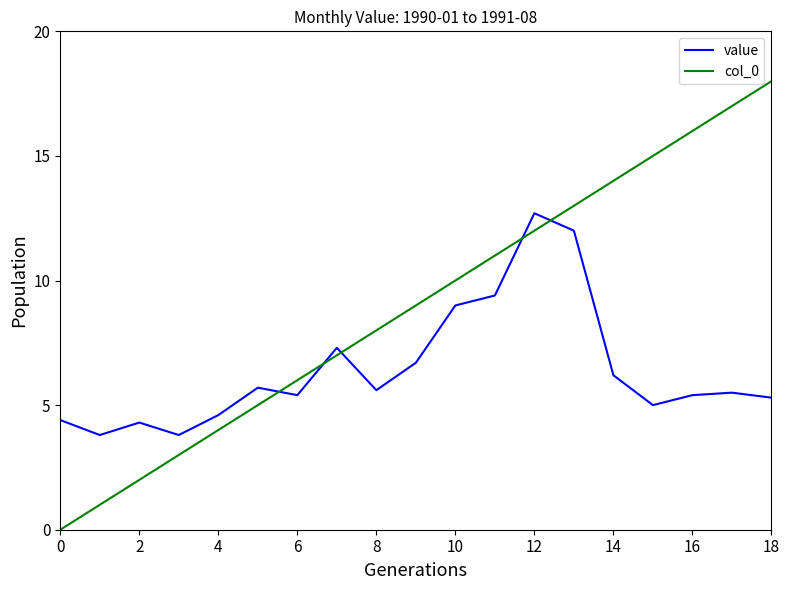

Which series has the widest spread of values?

col_0